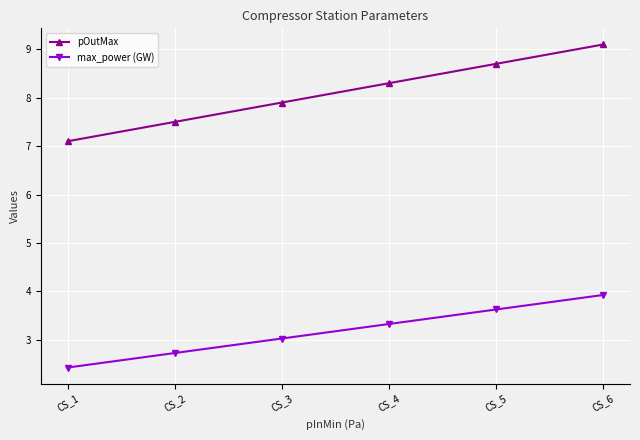

At which label is pOutMax closest to 8?

CS_3